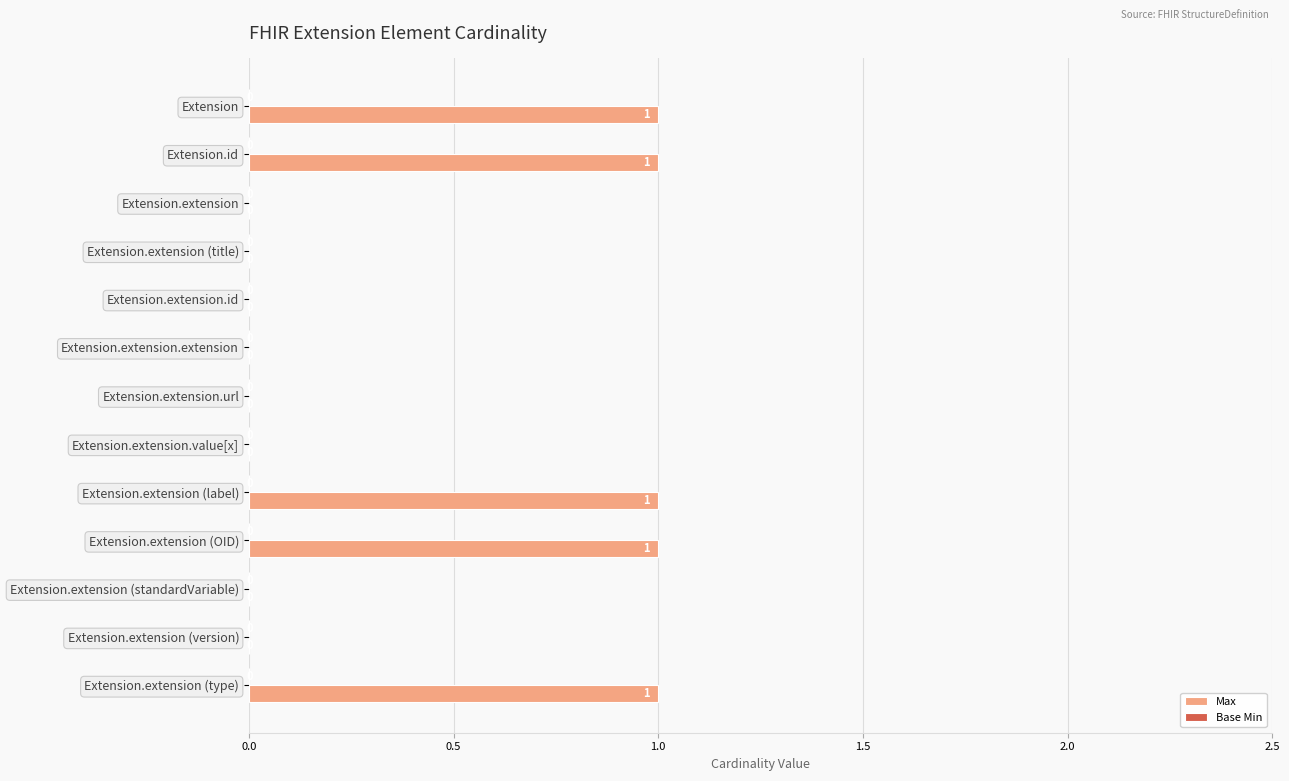

The value at Extension.extension.url is 0. True or false?

True